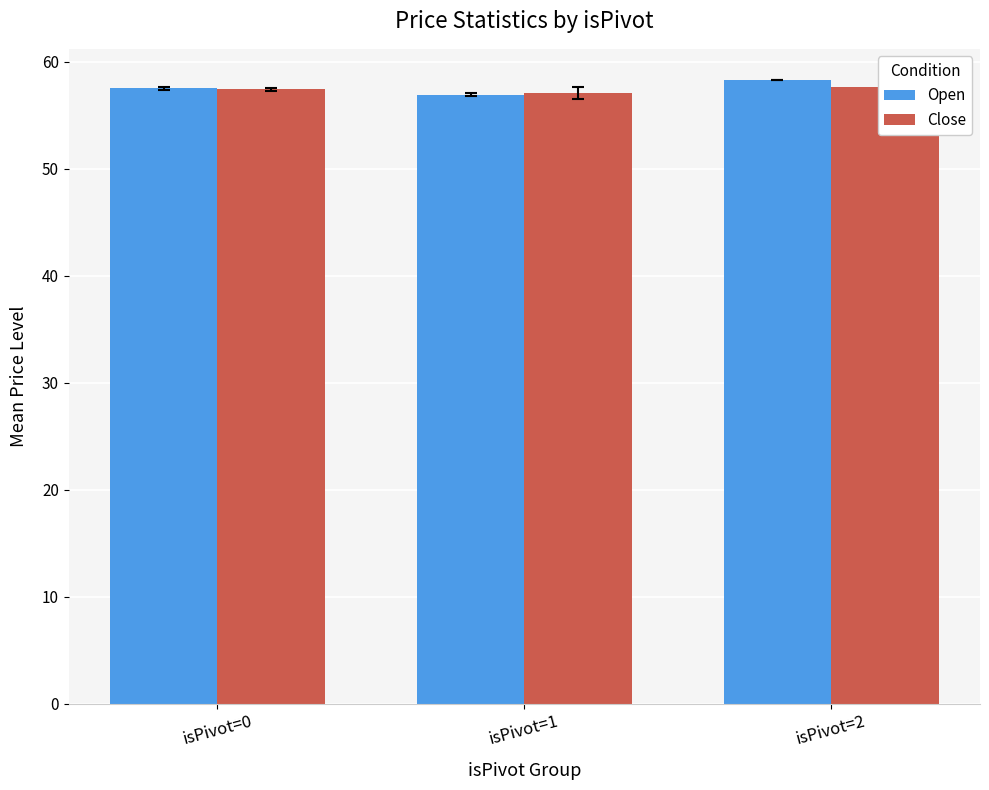

The value of Open at isPivot=2 is 83.5. True or false?

False